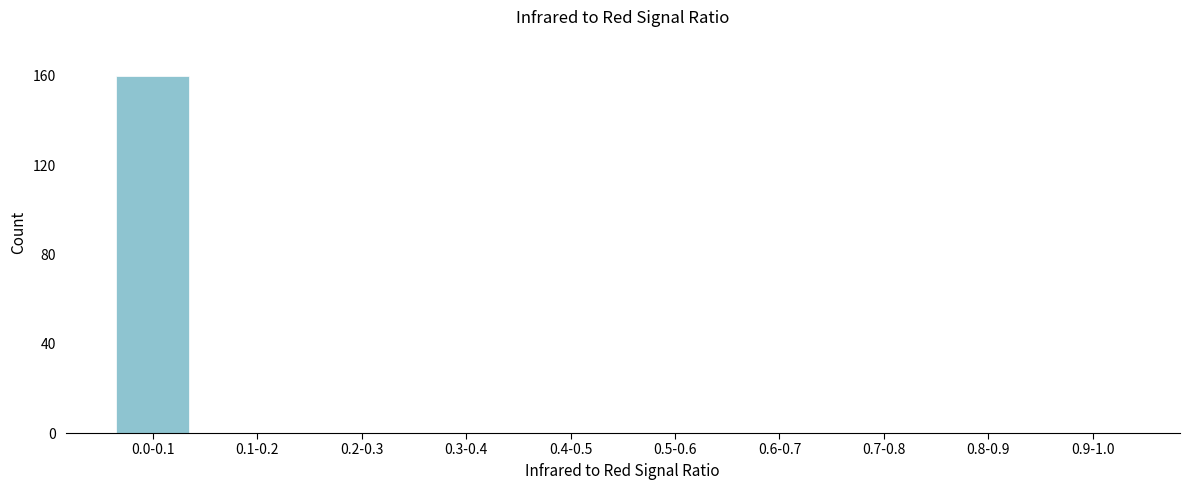

Reading left to right, transcribe all the data shown in this chart.

0.0-0.1=160	0.1-0.2=0	0.2-0.3=0	0.3-0.4=0	0.4-0.5=0	0.5-0.6=0	0.6-0.7=0	0.7-0.8=0	0.8-0.9=0	0.9-1.0=0